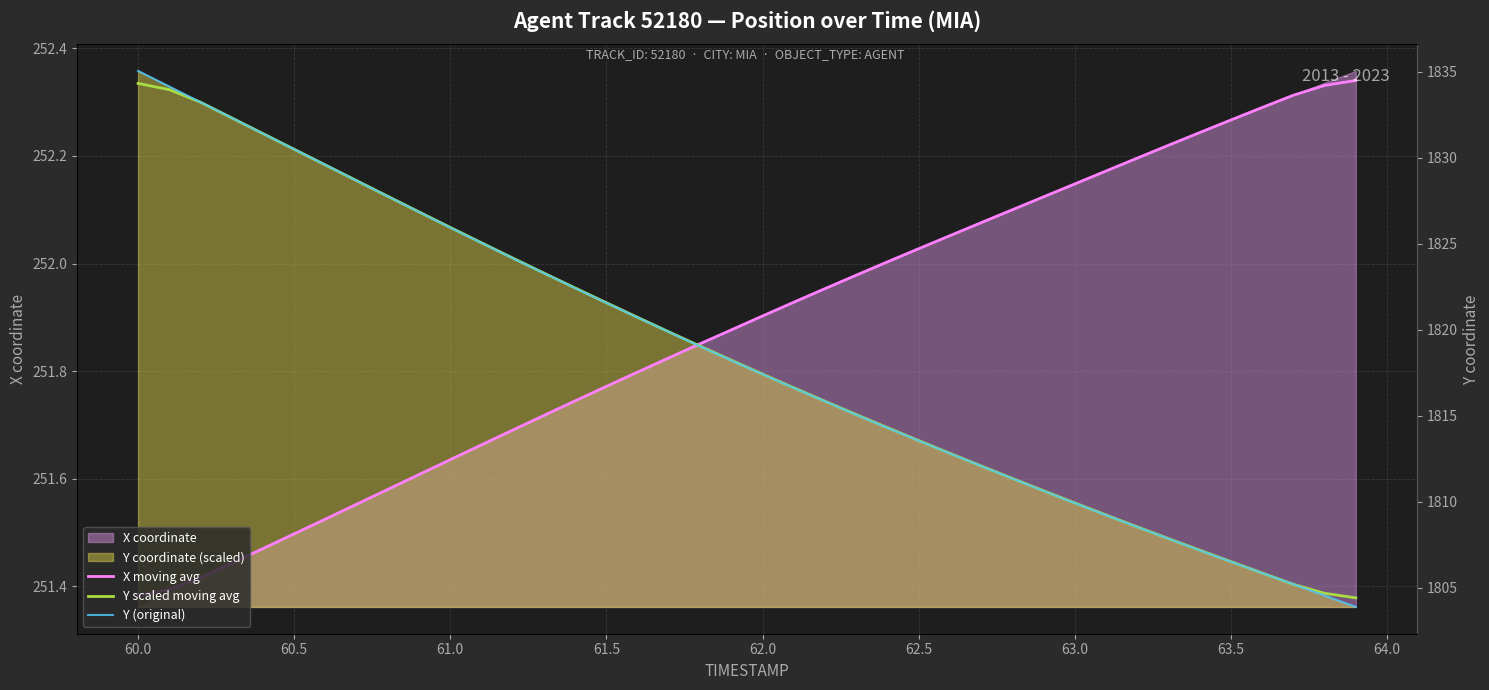

Is the value of Y (original) at 63.0 greater than the value of X moving avg at 61.5?

Yes